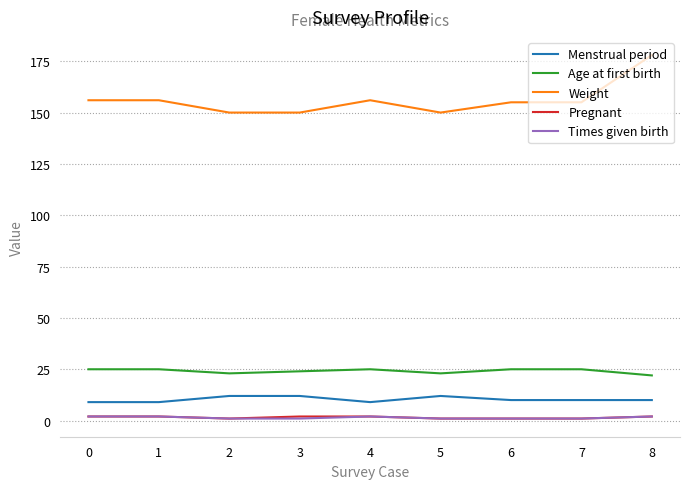

Which series has the widest spread of values?

Weight